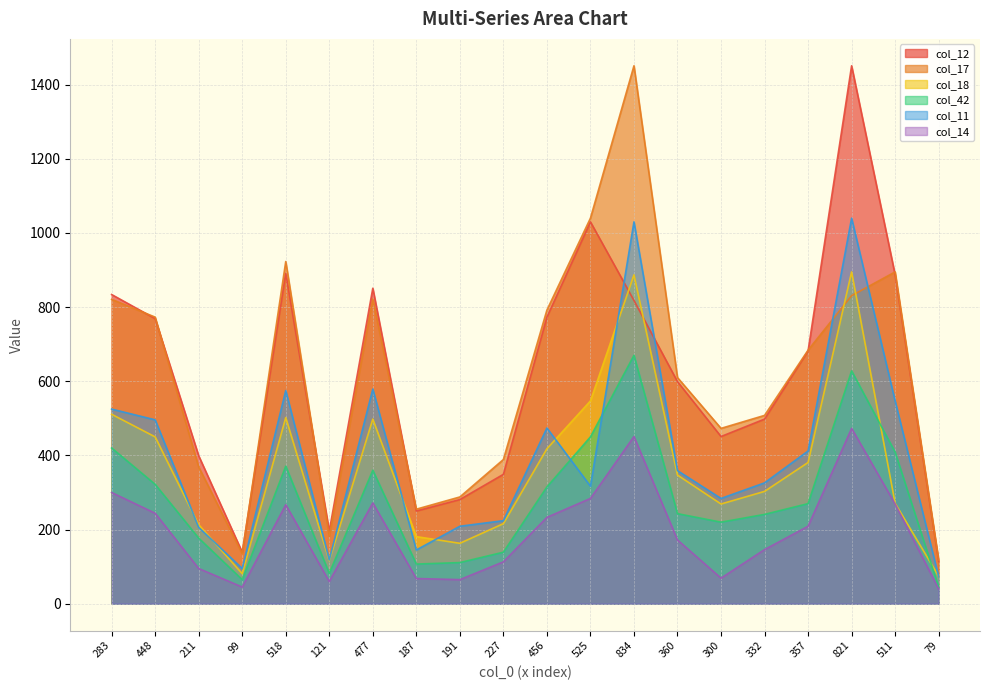

What is the difference between the maximum and minimum values in the col_12 series?

1337